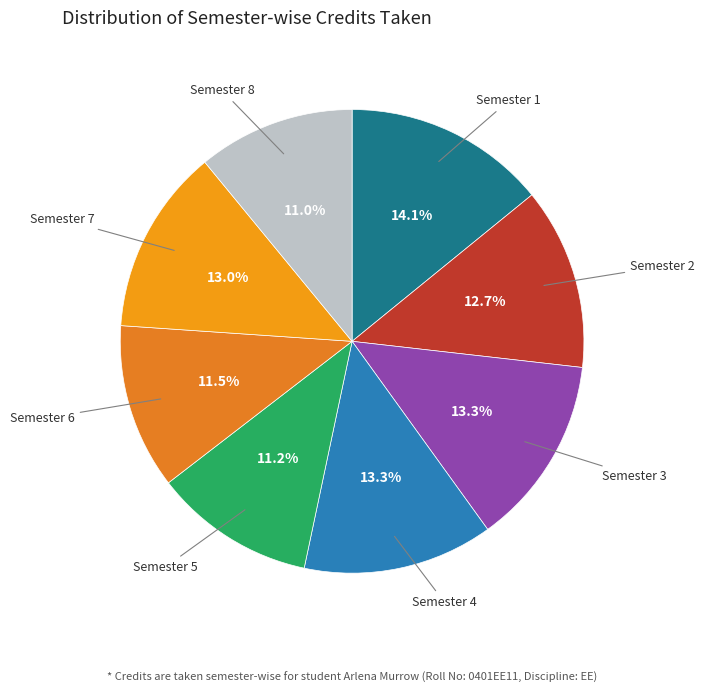

Approximately how many times larger is the value at Semester 7 compared to Semester 5?

1.2